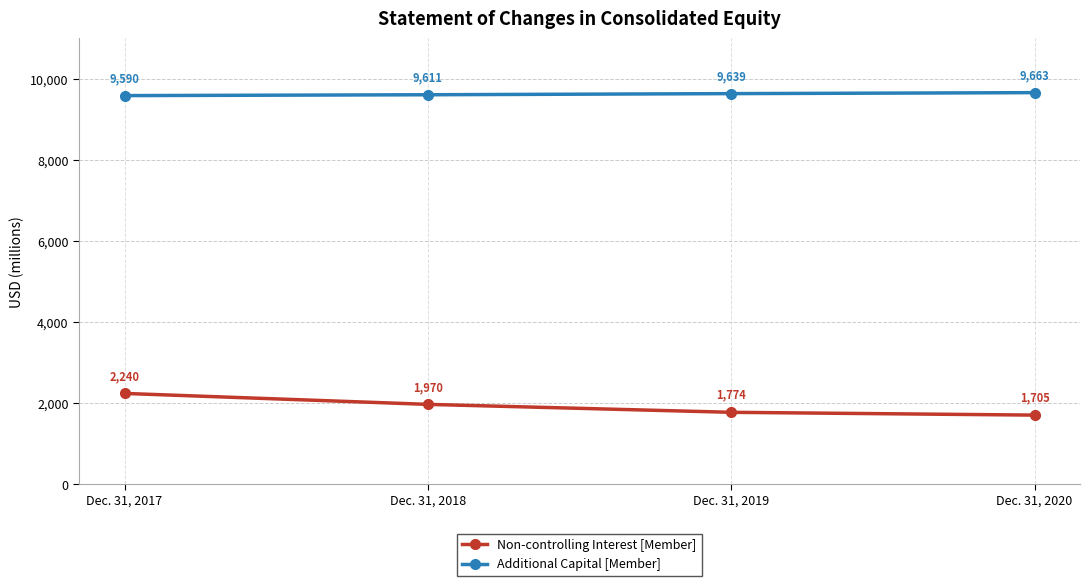

What is the total value across all series at Dec. 31, 2020?

11368